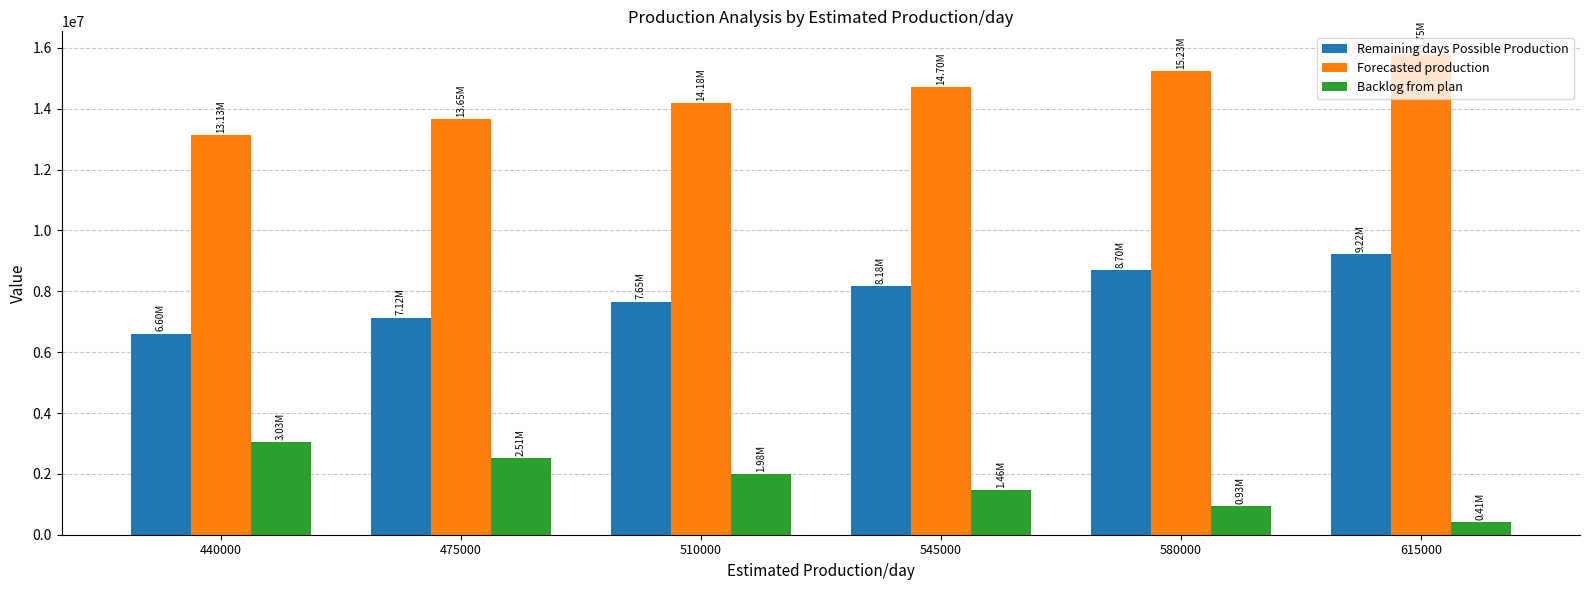

How many Remaining days Possible Production values are between 7125000 and 8700000?

4